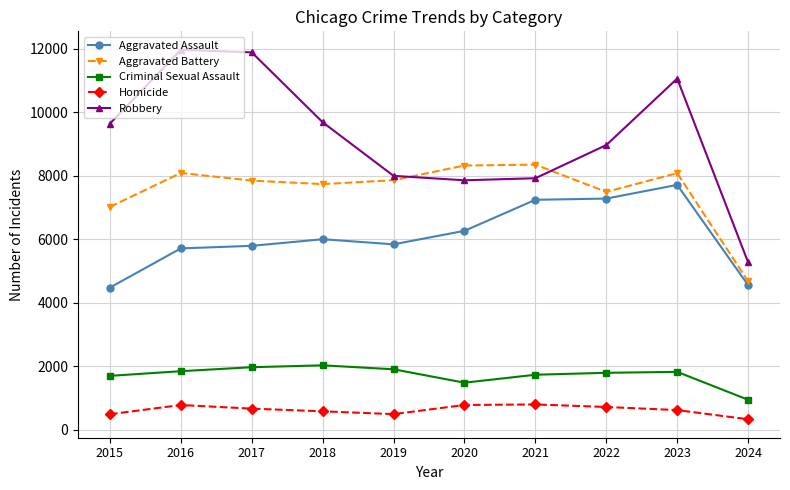

The Criminal Sexual Assault series shows 1829 at 2023. True or false?

True